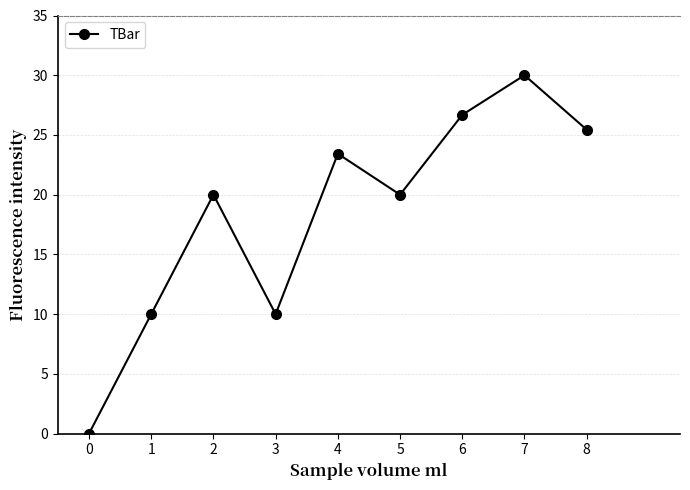

How many points are higher than both their immediate neighbors (excluding endpoints)?

3